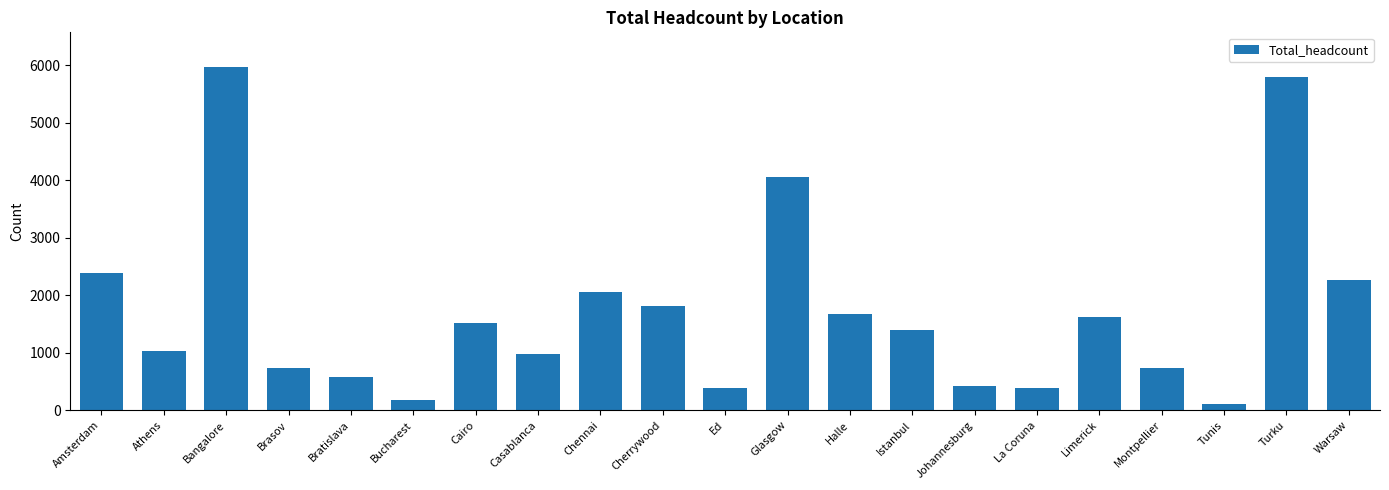

What is the difference between the maximum and minimum values?

5864